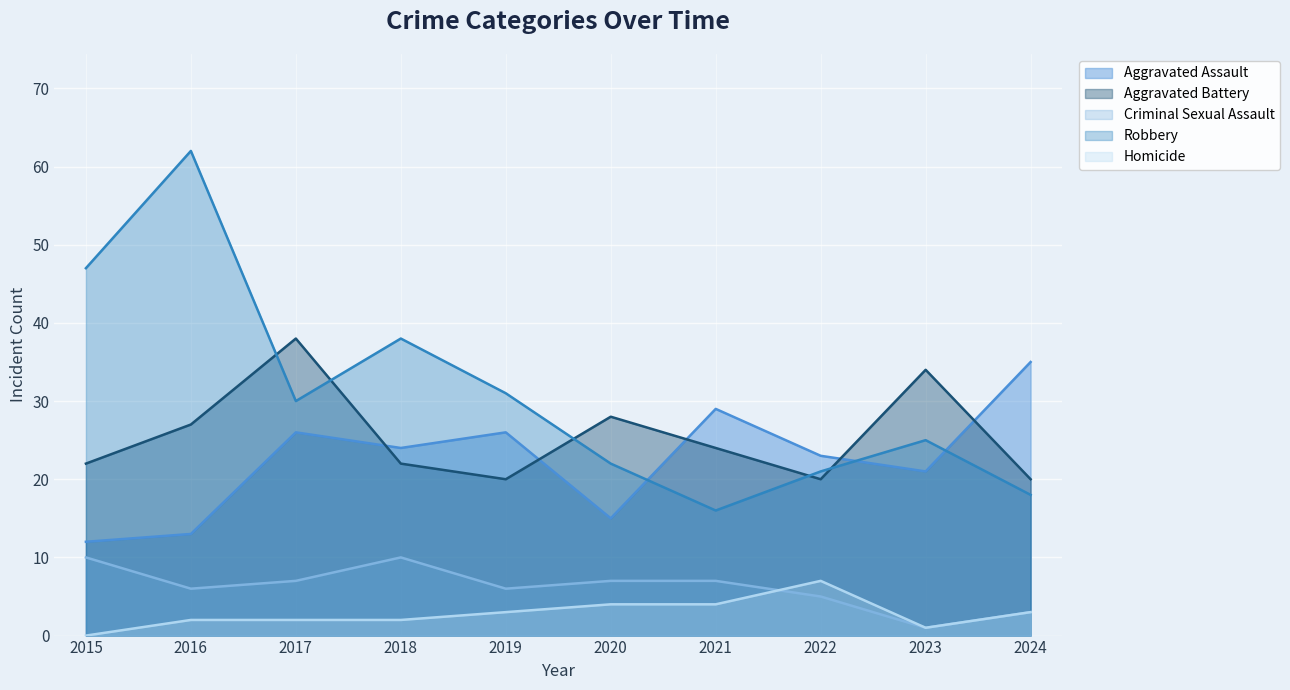

Where is the first local minimum for Aggravated Battery?

2019